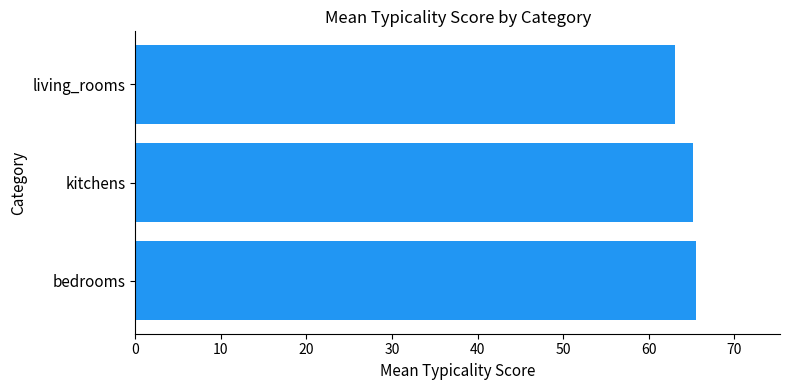

What is the approximate value at living_rooms?

63.0